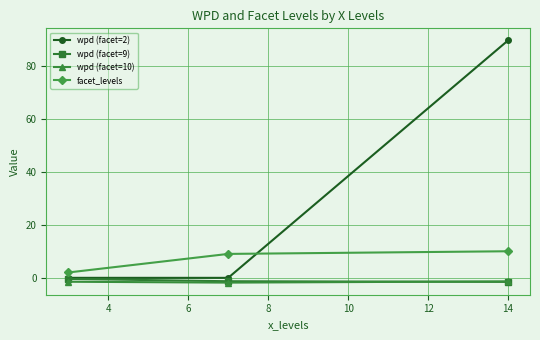

What is the maximum value for facet_levels?

10.0